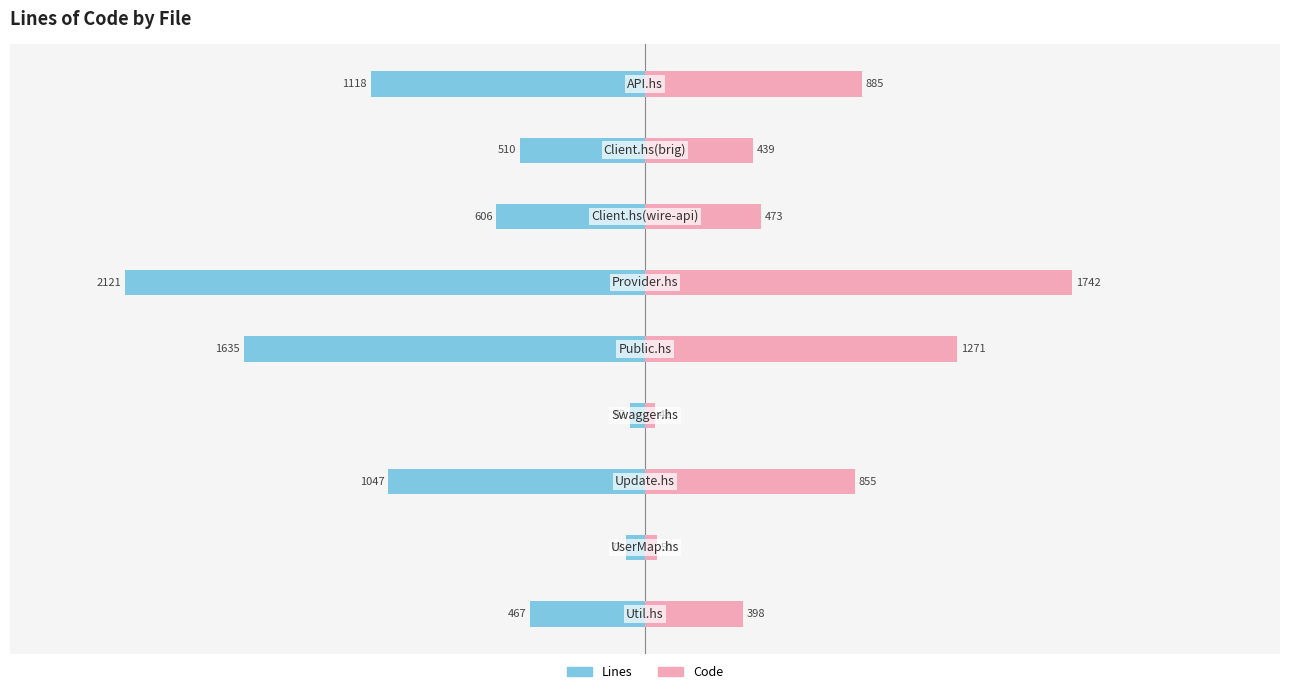

Which has a higher value, 1000 or 3000?

3000